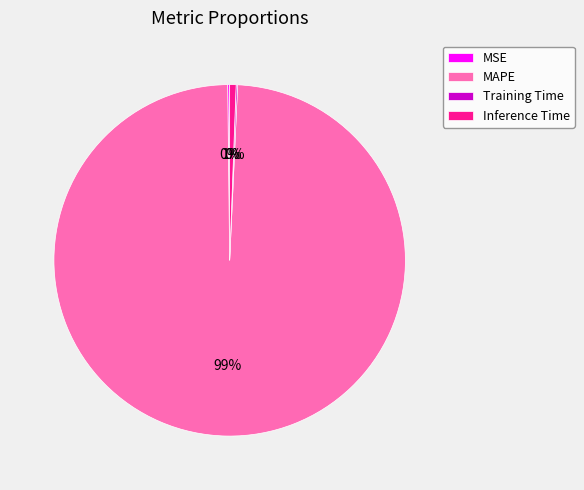

The Inference Time slice represents 1% of the pie. True or false?

True